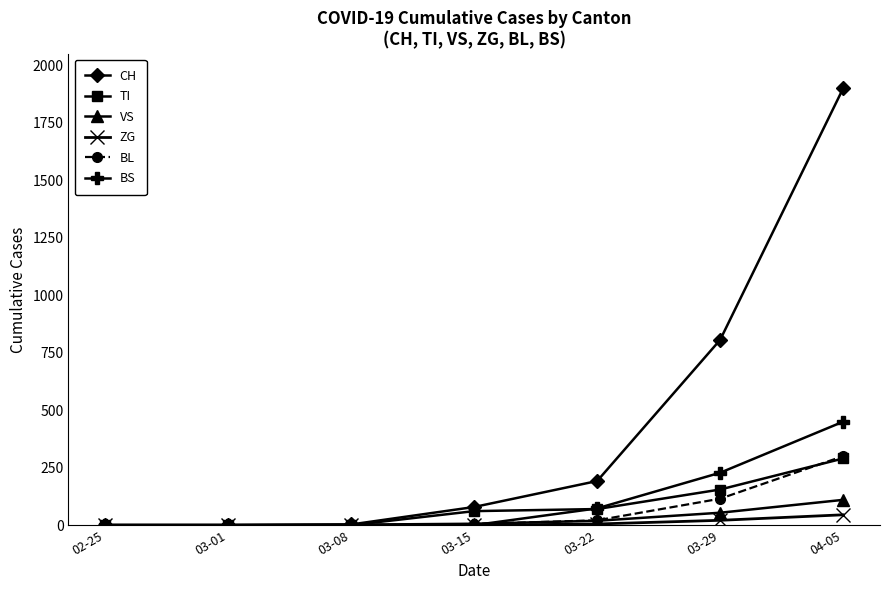

What is the maximum value shown in the chart?

1900